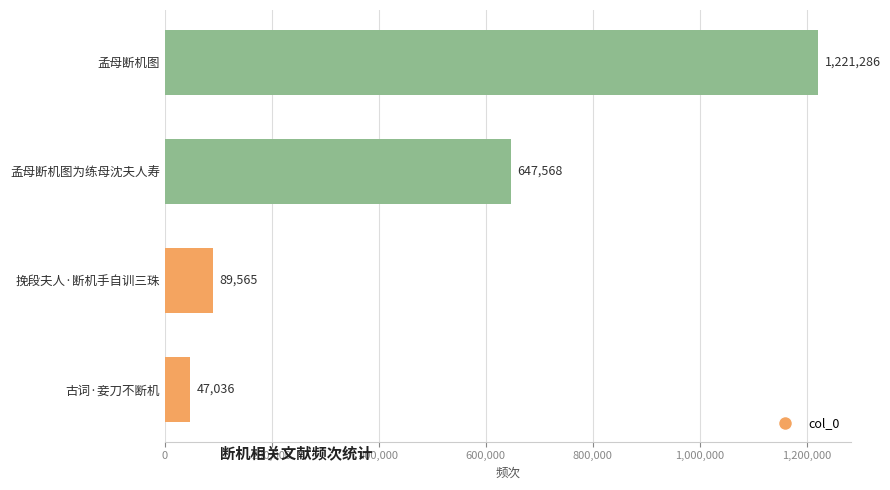

At which category does the chart reach its peak across all series?

孟母断机图